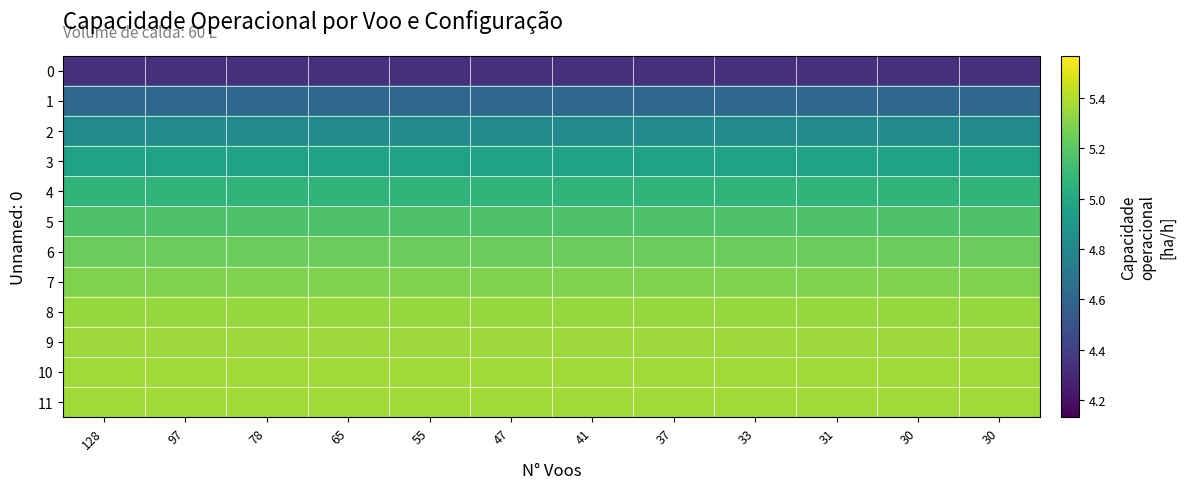

What is the spread (max minus min) of values at 37?

1.0